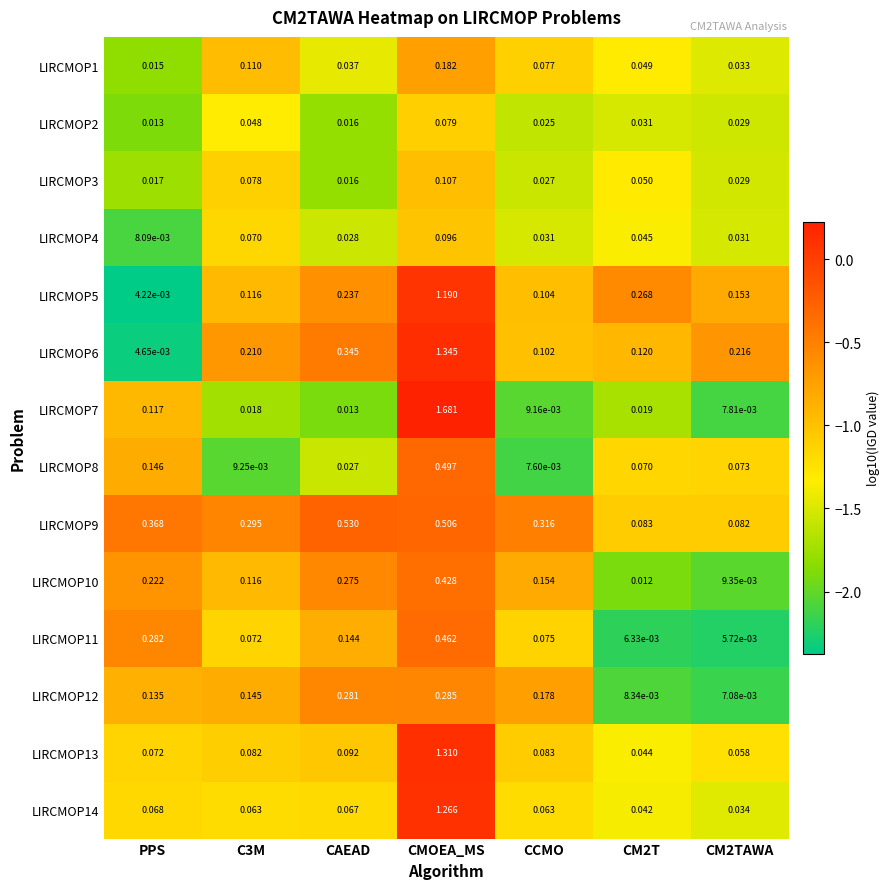

Is the value of LIRCMOP9 at CCMO greater than the value of LIRCMOP8 at PPS?

Yes